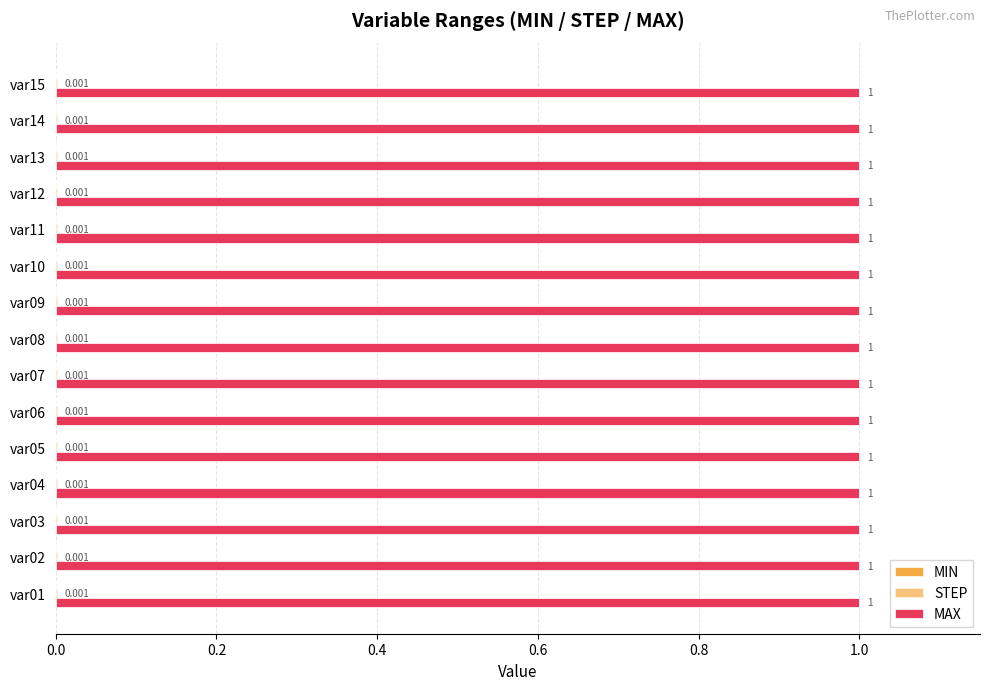

How many data points does each series have?

15